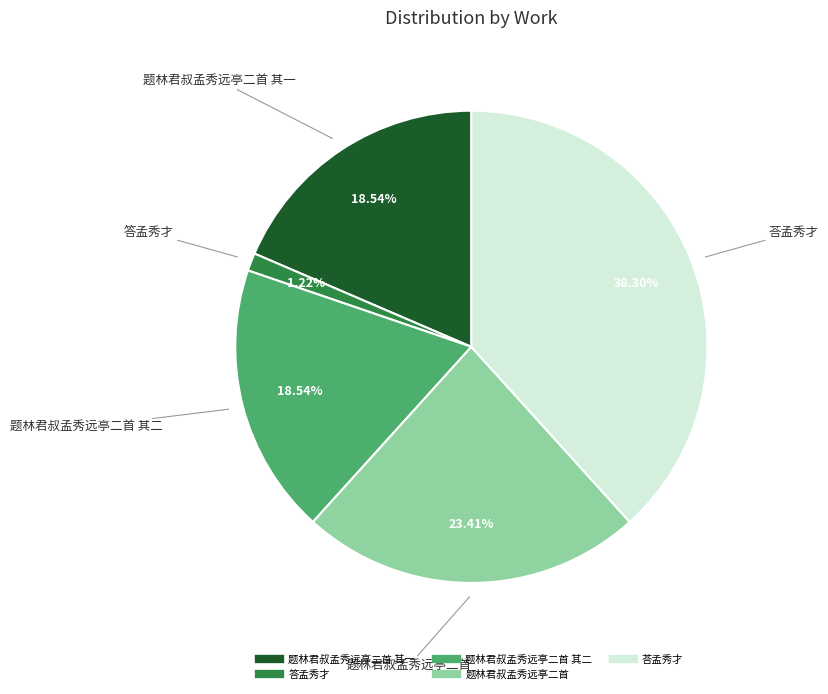

Does any single category account for the majority?

No